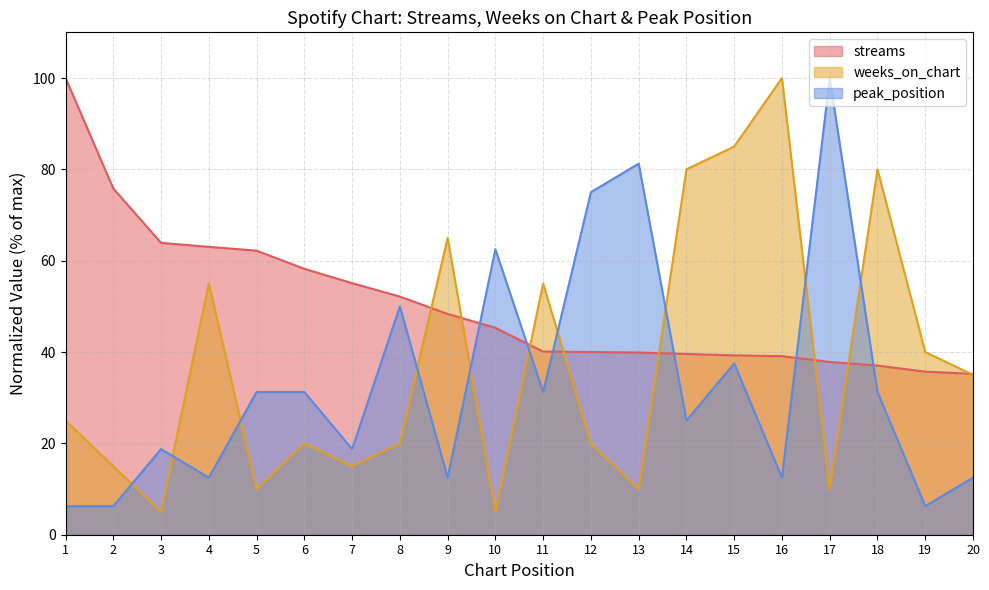

Is it true that streams equals 35.7 at 19?

True